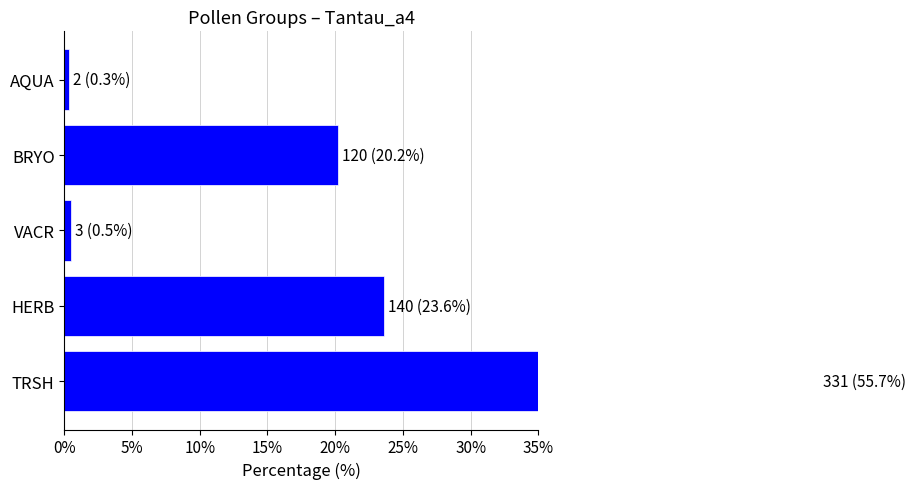

How many bars are there in total?

5